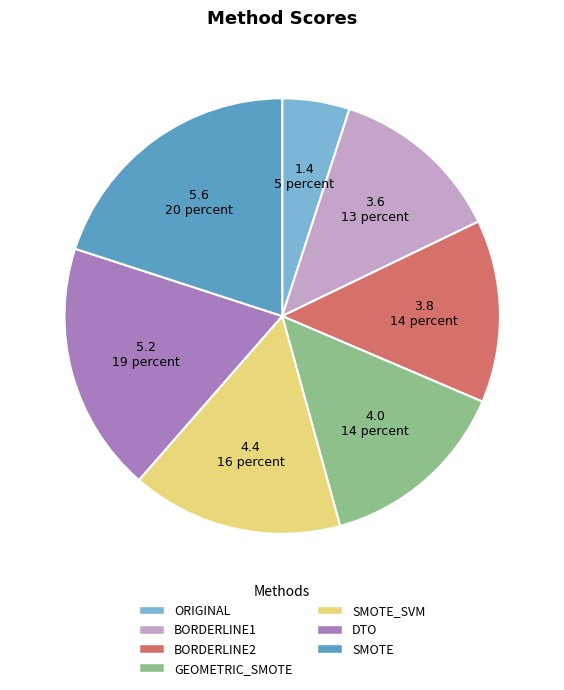

Is the sum of SMOTE_SVM and BORDERLINE1 greater than half?

No